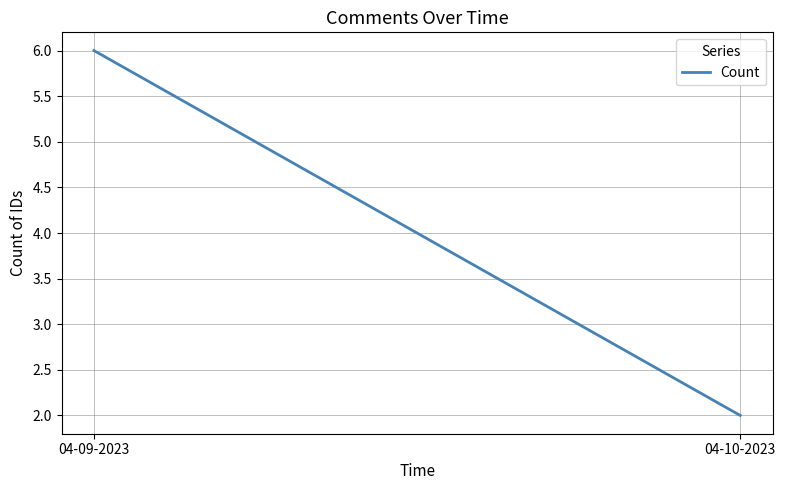

What is the label of the 1st point from the right?

04-10-2023